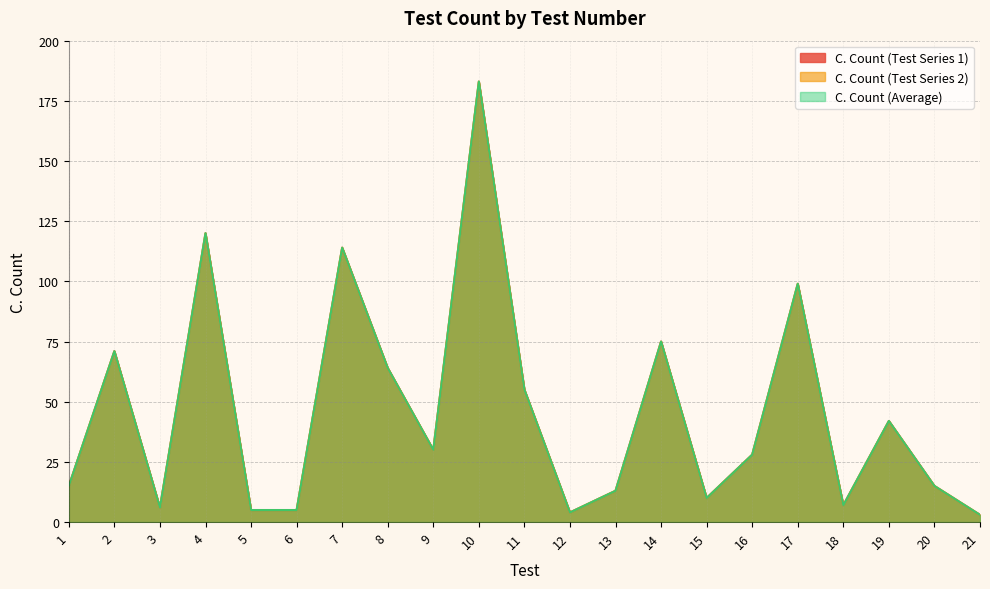

True or false: C. Count (col_8) and C. Count (col_2) intersect in this chart.

False